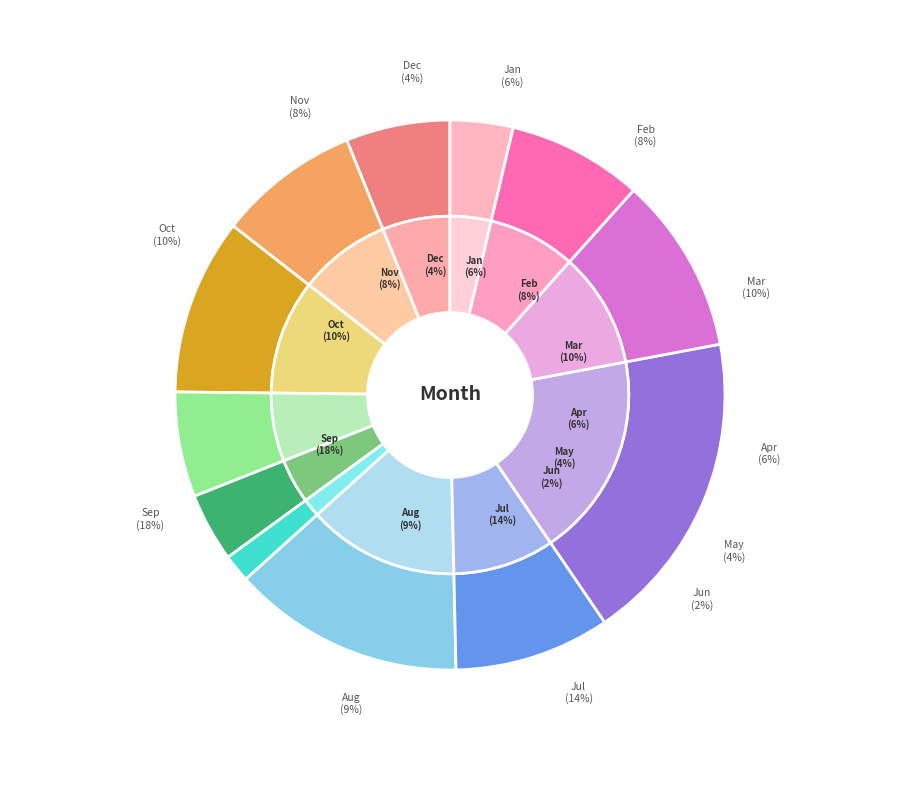

What percentage do Nov and Aug together represent?

17.1%